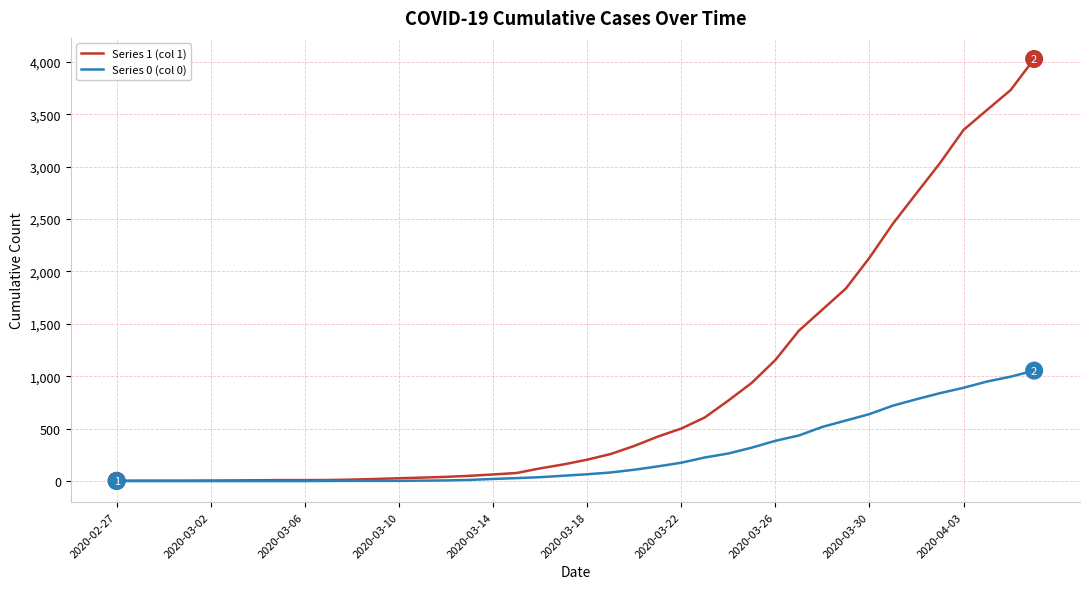

What is the greatest value displayed?

4028